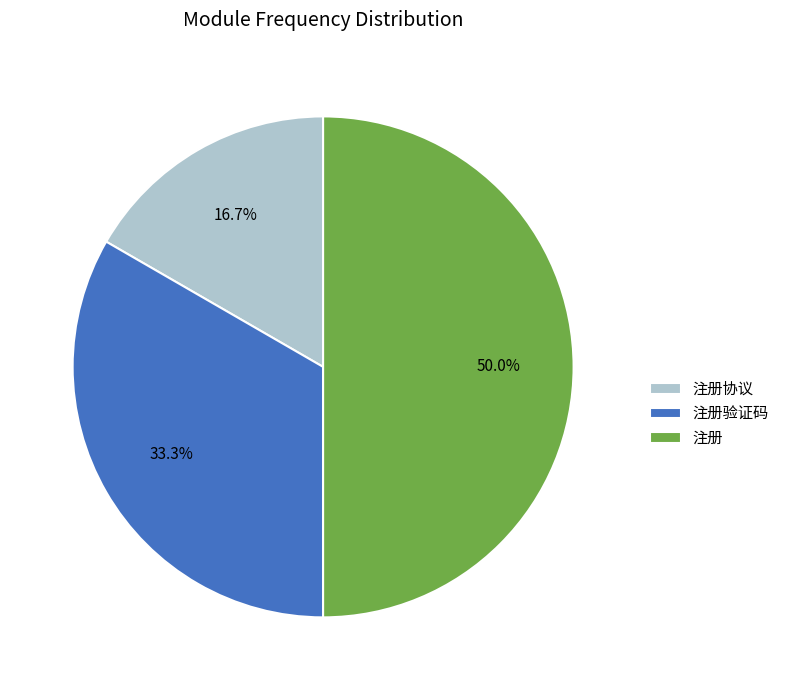

To the nearest percent, what is the average slice percentage?

33%